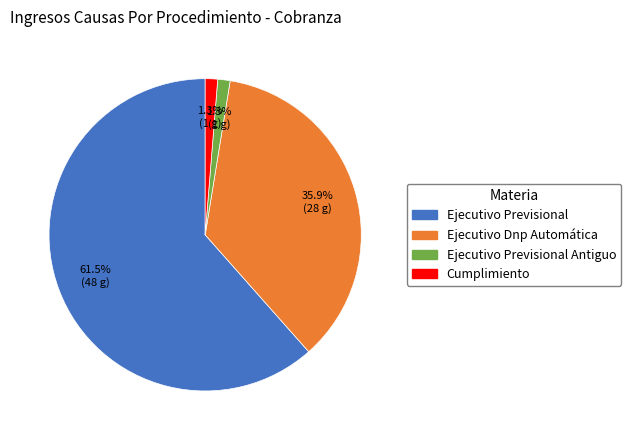

How many slices are in this pie chart?

4